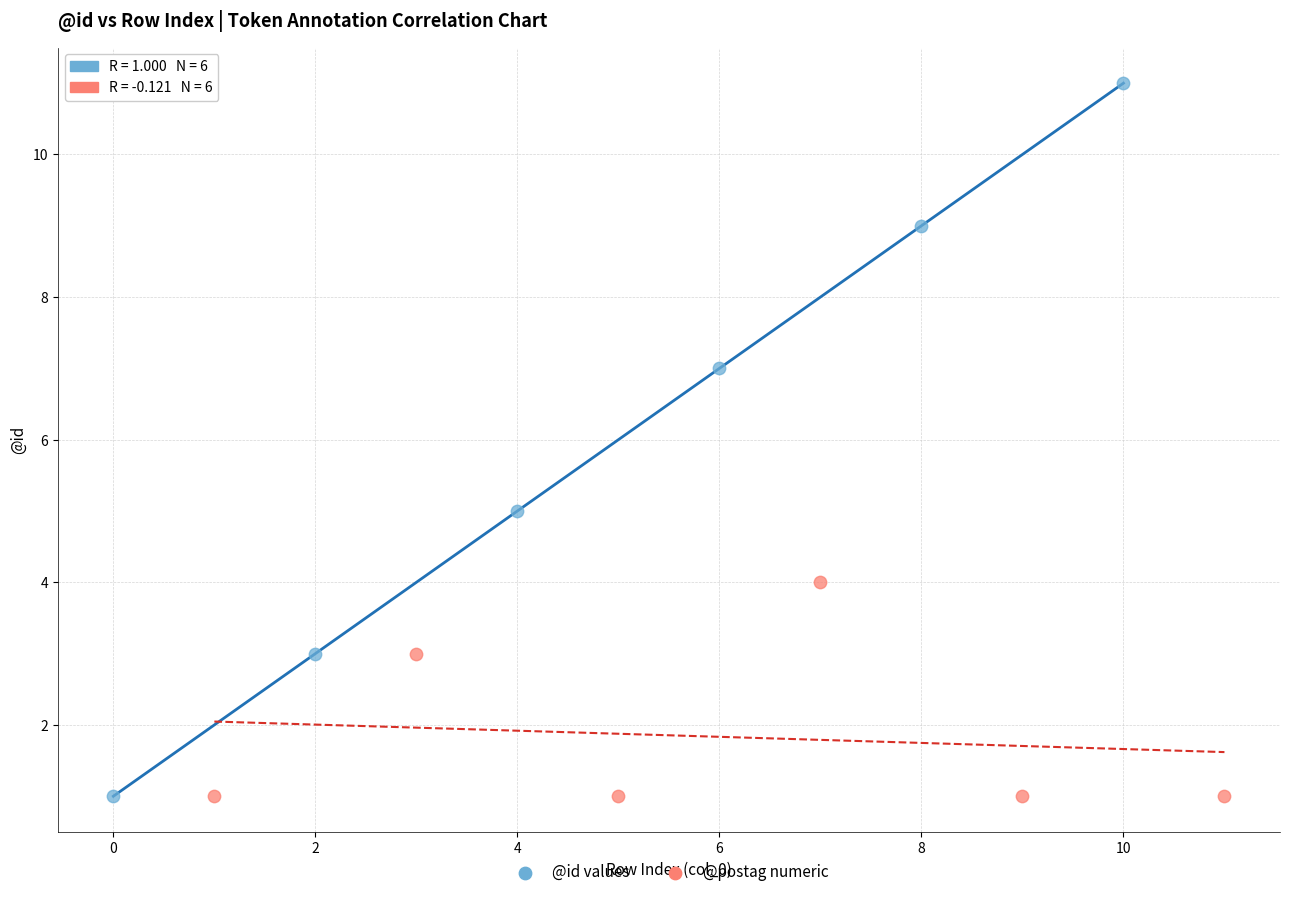

What are all the series names shown in the legend?

@id values, @postag numeric